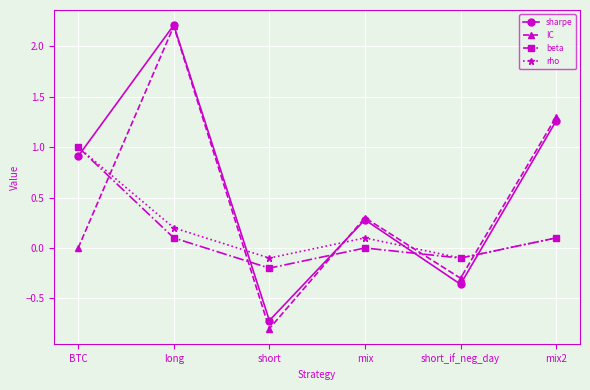

What are all the series names shown in the legend?

sharpe, IC, beta, rho